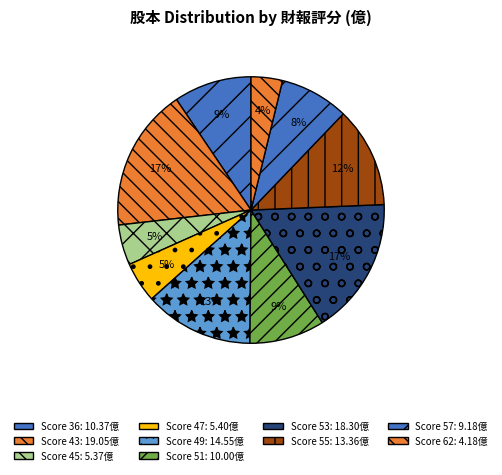

Count the number of slices in the pie.

10